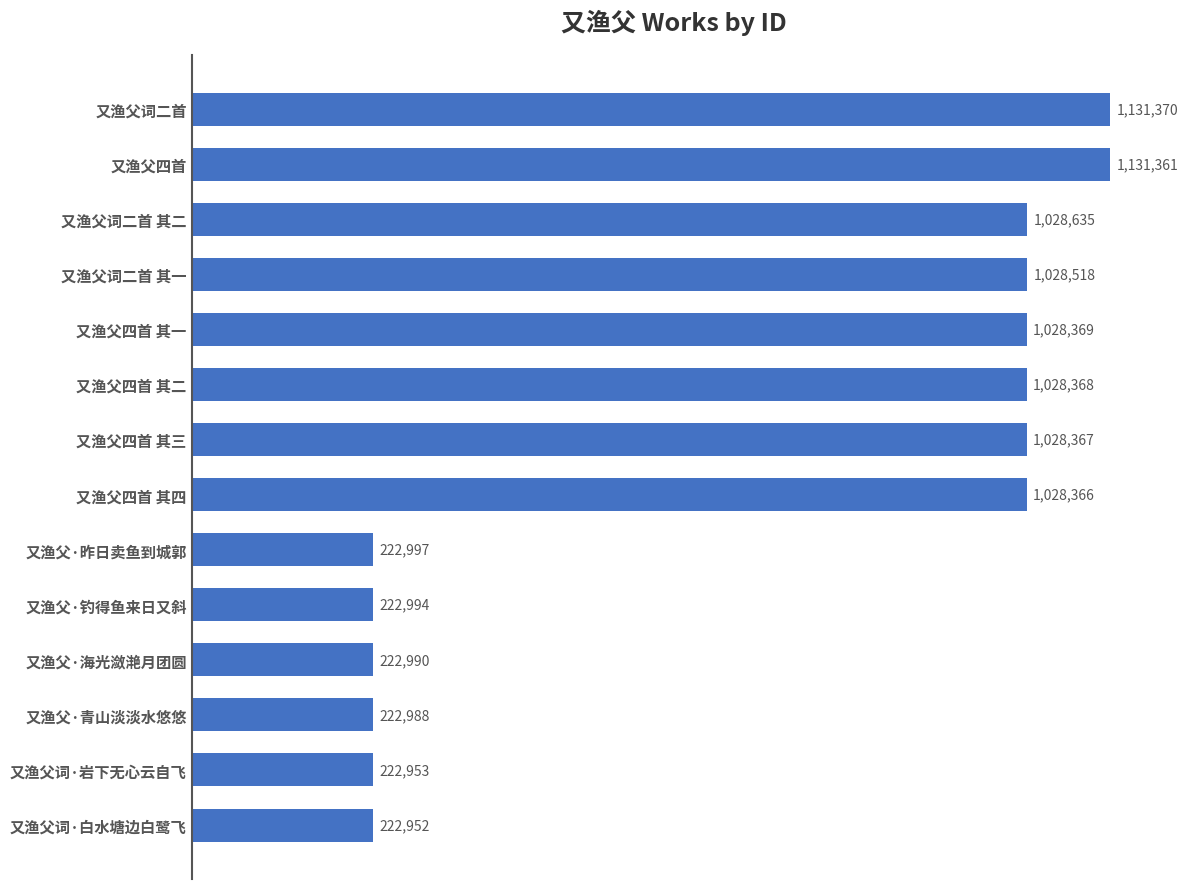

Are the bars grouped side by side (vs. stacked)?

No